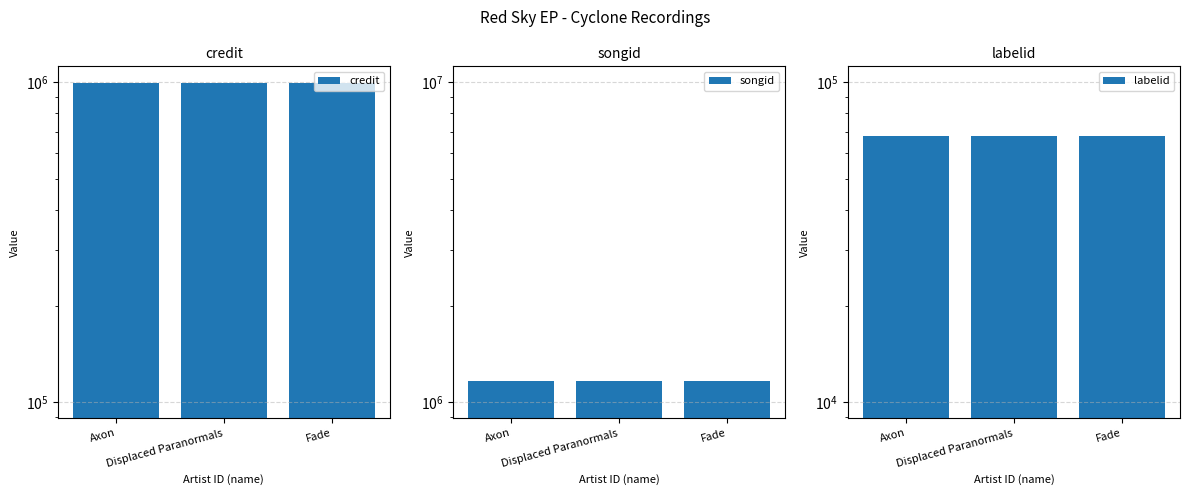

List the labels in order of labelid value, smallest first.

Axon, Displaced Paranormals, Fade